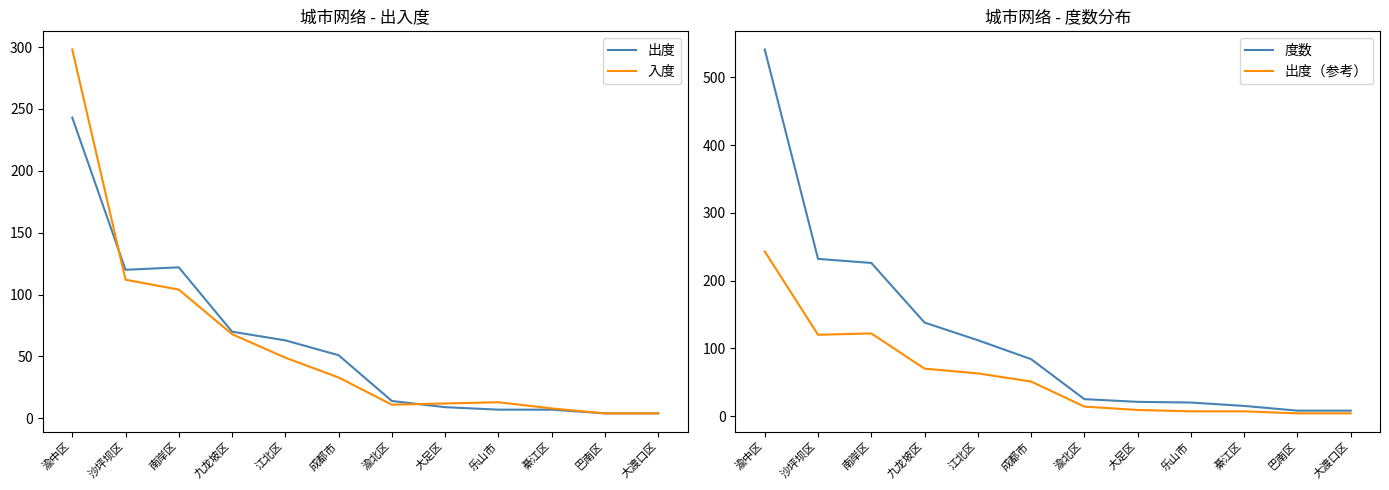

The 出度（参考） series shows 243 at 渝中区. True or false?

True